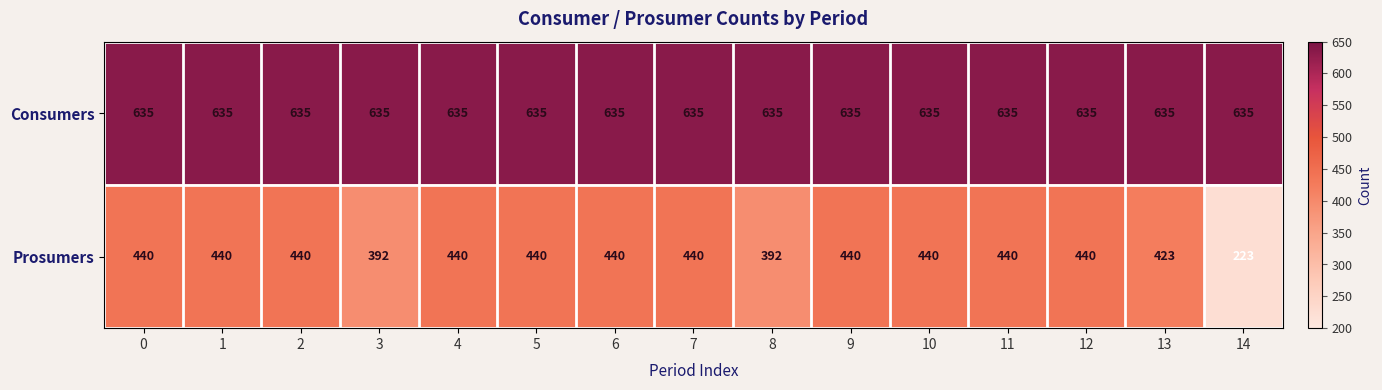

Reading left to right, list all the values displayed in this chart.

Consumers: 635	635	635	635	635	635	635	635	635	635	635	635	635	635	635
Prosumers: 440	440	440	392	440	440	440	440	392	440	440	440	440	423	223